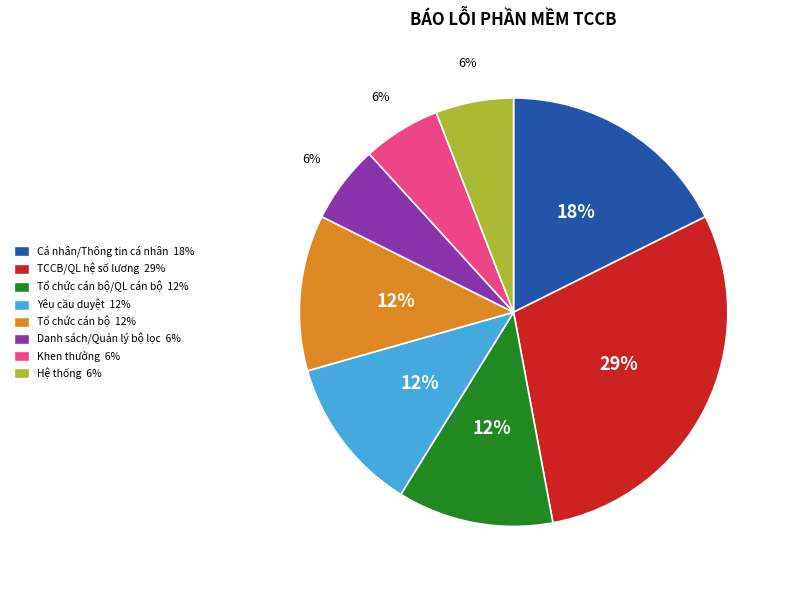

To the nearest percent, what is the average slice percentage?

12%